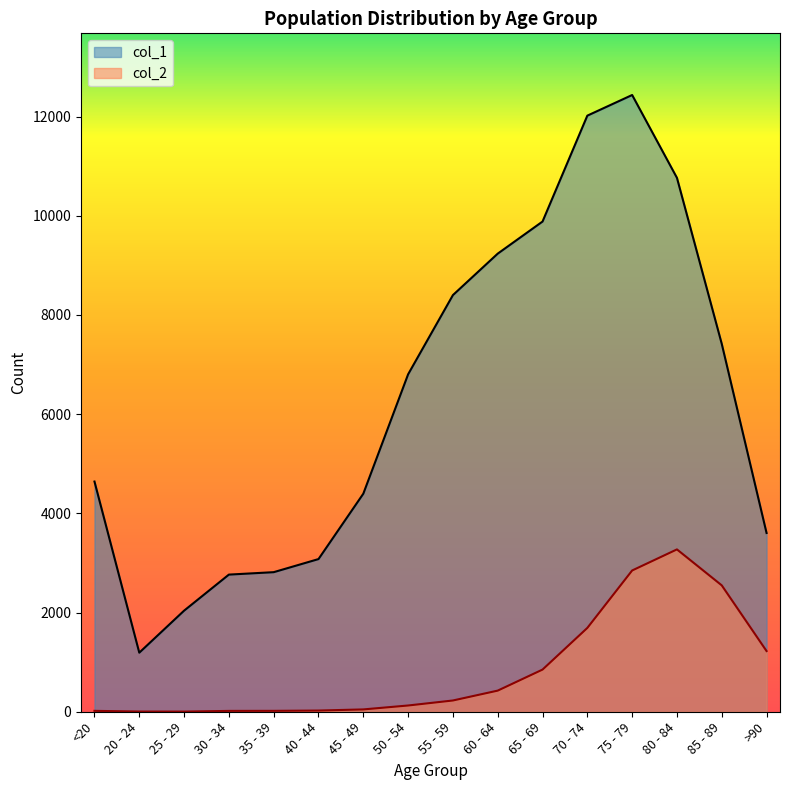

What is the value of the col_1 point at the 4th from the left?

2765